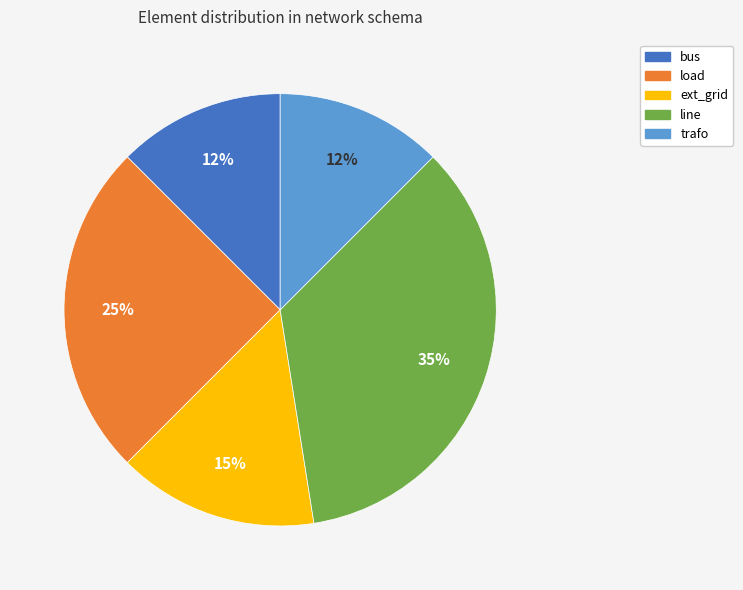

True or false: load accounts for 39% of the total.

False